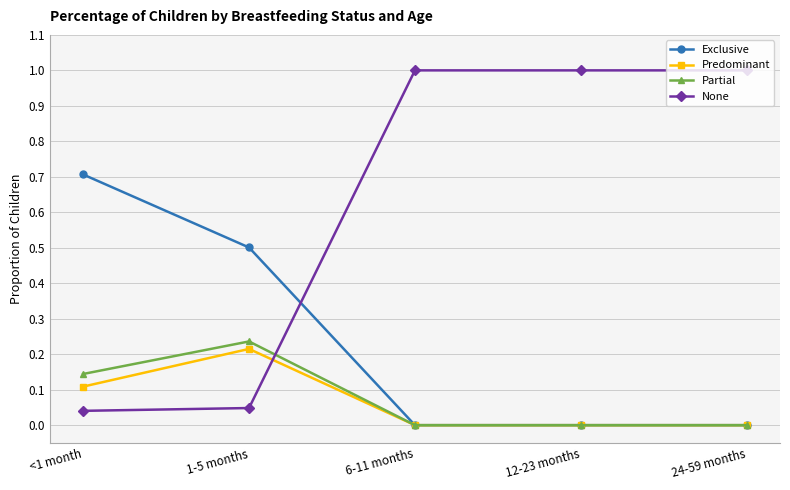

The value of None at 12-23 months is 1.7. True or false?

False